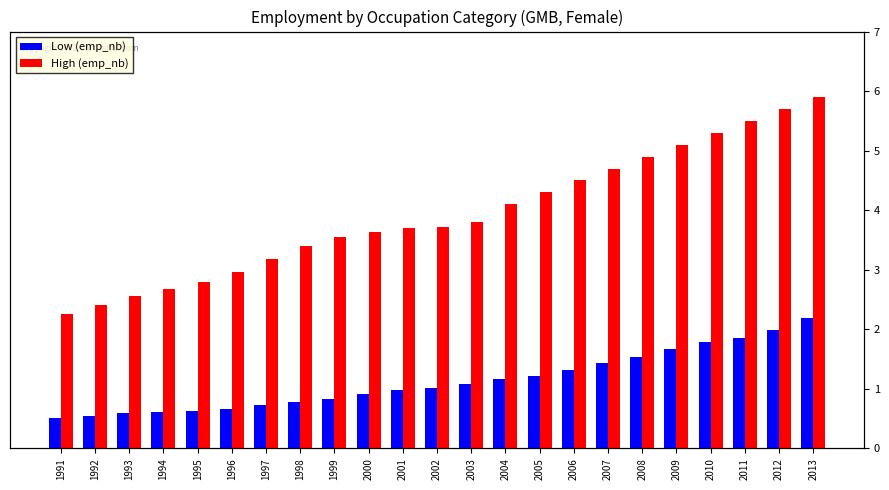

Reading left to right, extract all data points from this chart.

Low (emp_nb): 1991=0.5	1992=0.6	1993=0.6	1994=0.6	1995=0.6	1996=0.7	1997=0.7	1998=0.8	1999=0.8	2000=0.9	2001=1.0	2002=1.0	2003=1.1	2004=1.2	2005=1.2	2006=1.3	2007=1.4	2008=1.5	2009=1.7	2010=1.8	2011=1.8	2012=2.0	2013=2.2
High (emp_nb): 1991=2.3	1992=2.4	1993=2.6	1994=2.7	1995=2.8	1996=3.0	1997=3.2	1998=3.4	1999=3.6	2000=3.6	2001=3.7	2002=3.7	2003=3.8	2004=4.1	2005=4.3	2006=4.5	2007=4.7	2008=4.9	2009=5.1	2010=5.3	2011=5.5	2012=5.7	2013=5.9